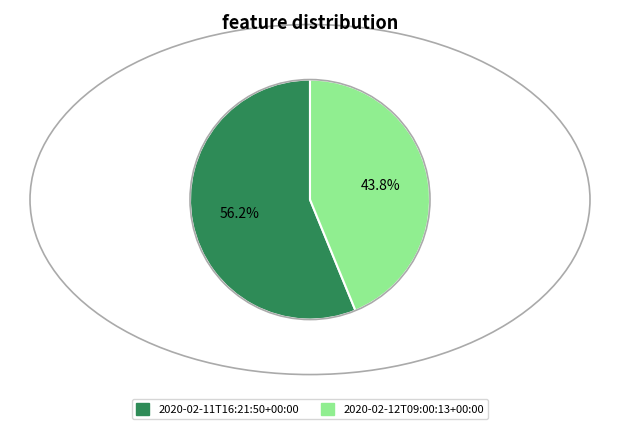

What is the total percentage of 2020-02-12T09:00:13+00:00 and 2020-02-11T16:21:50+00:00?

100.0%